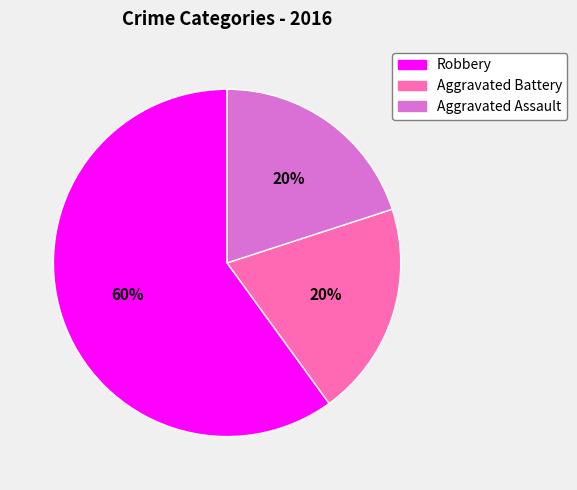

True or false: Aggravated Battery accounts for 20% of the total.

True